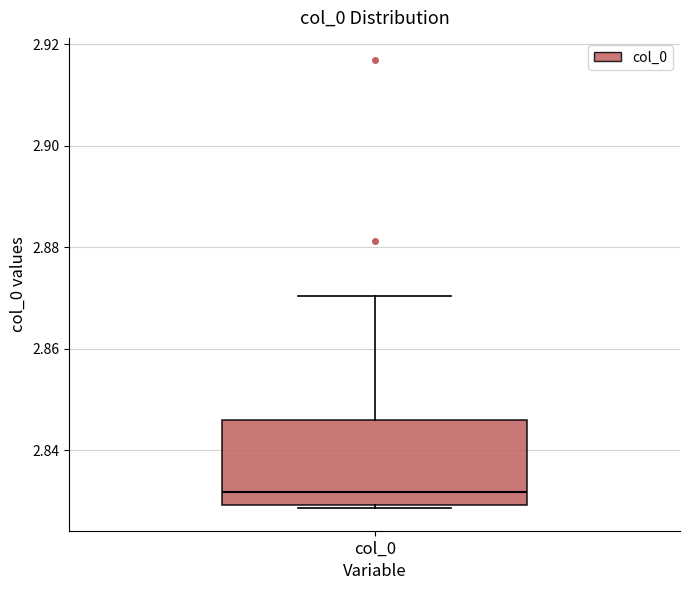

Transcribe this box plot: give where the median line is, the range the box spans, and where the two whiskers end, as read against the y-axis. The values are not printed on the chart, so give them approximately, as read against the axis.

median 2.832, box 2.830 to 2.846, whiskers 2.828 to 2.870